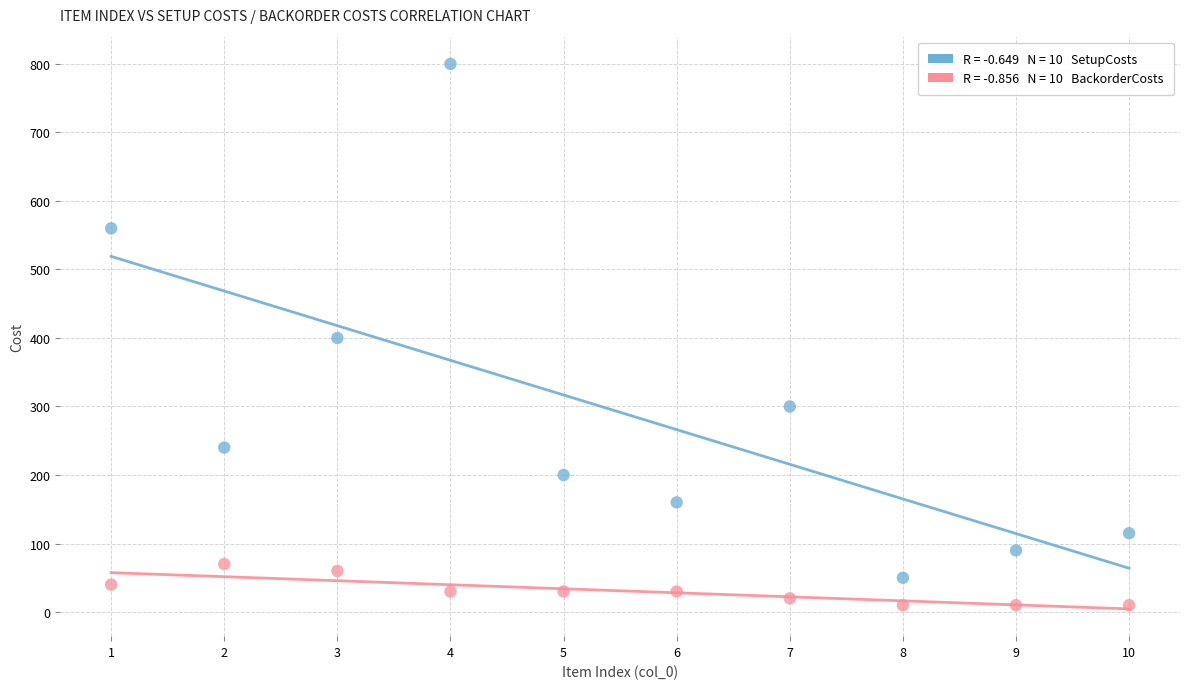

Across all data points, what is the range of Y values (max minus min)?

790